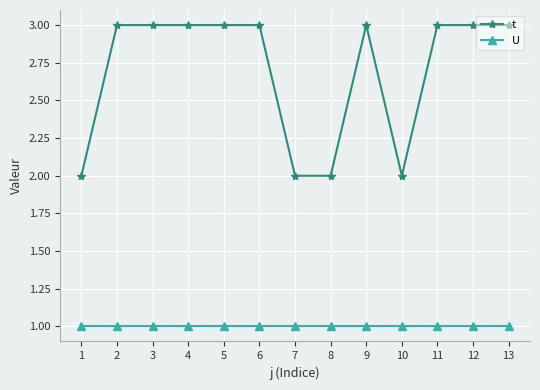

What is the value of the U point at the 3rd from the left?

1